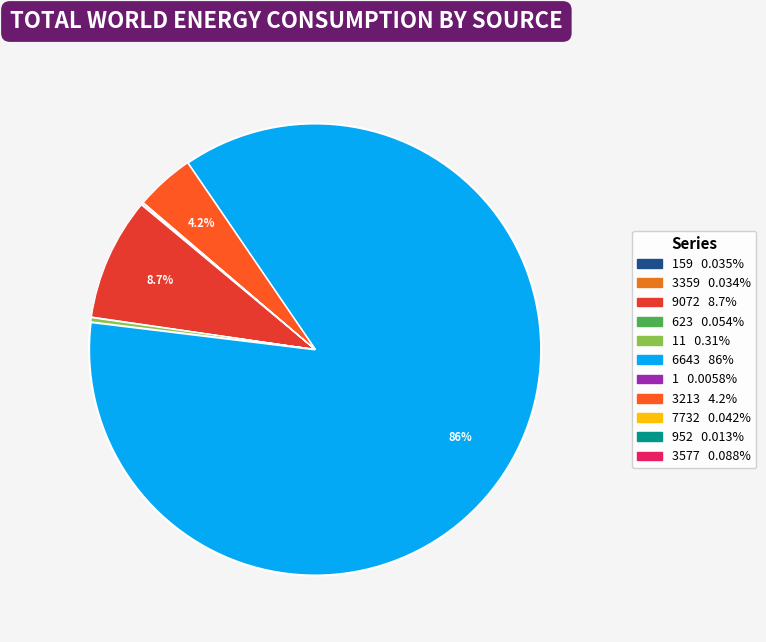

Rank the categories by value from lowest to highest.

1, 952, 3359, 159, 7732, 623, 3577, 11, 3213, 9072, 6643